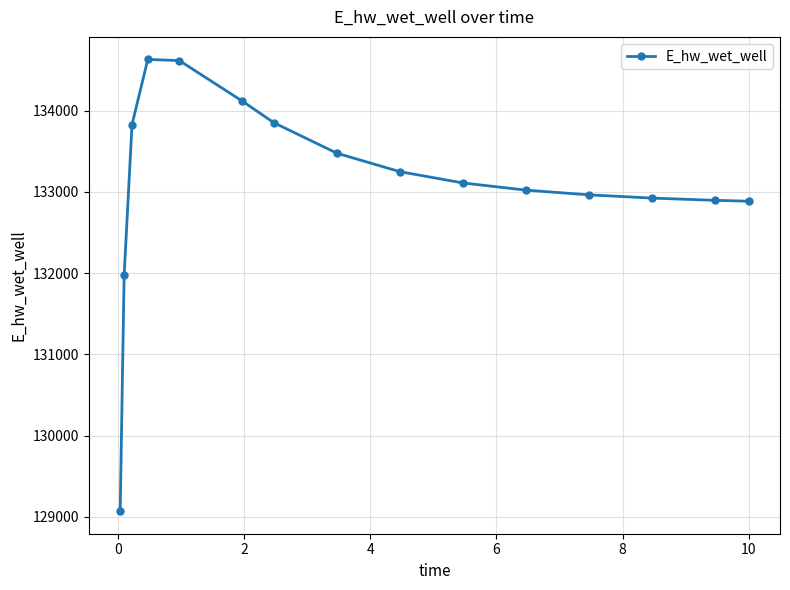

What is the minimum value shown in the chart?

129071.4